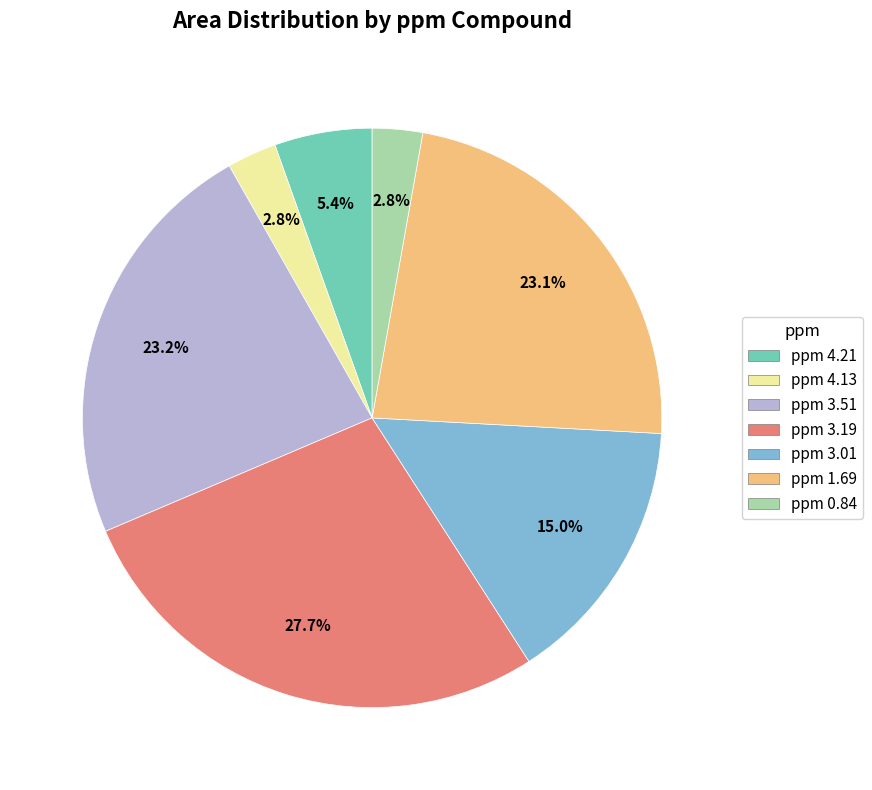

How many segments does this pie chart have?

7